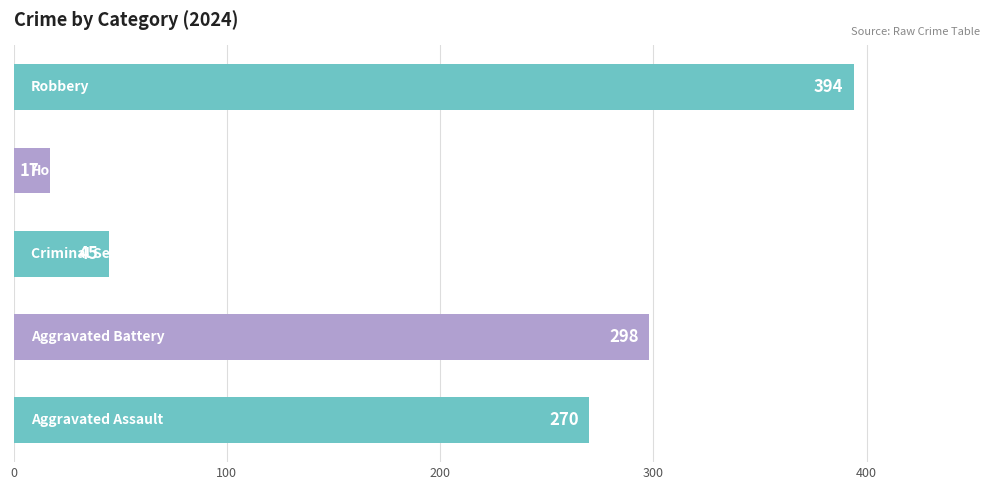

What is the minimum value shown in the chart?

17